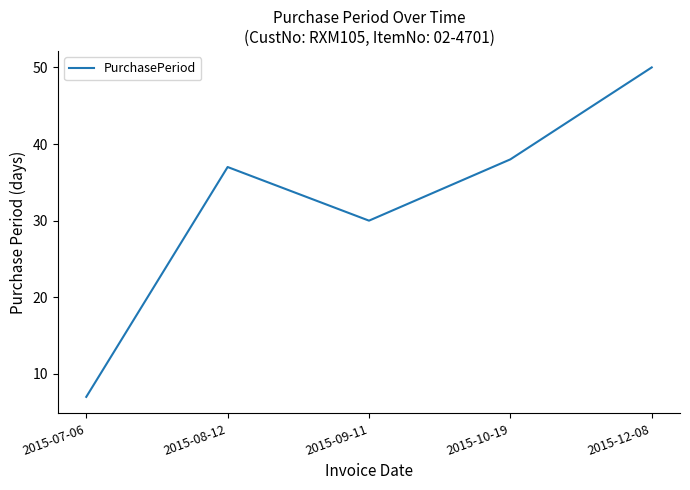

True or false: the data shows 50 at 2015-10-19.

False